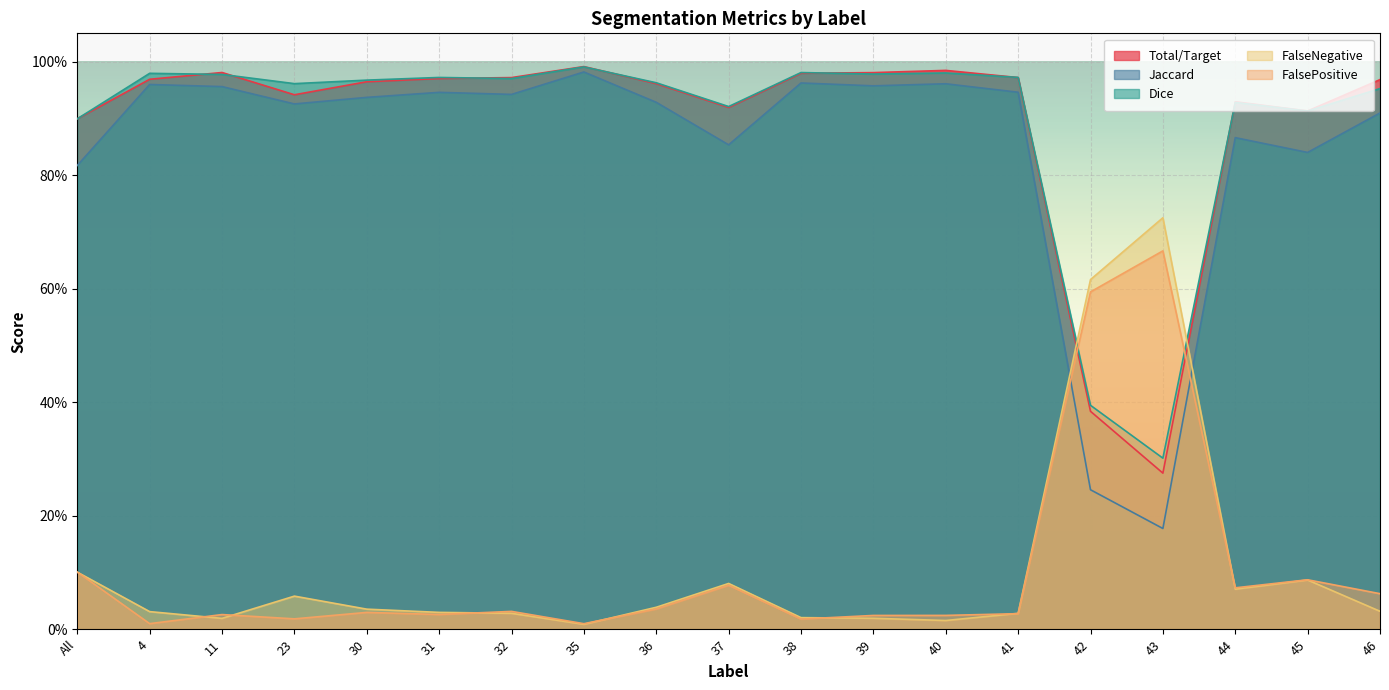

What is the maximum value shown in the chart?

1.0